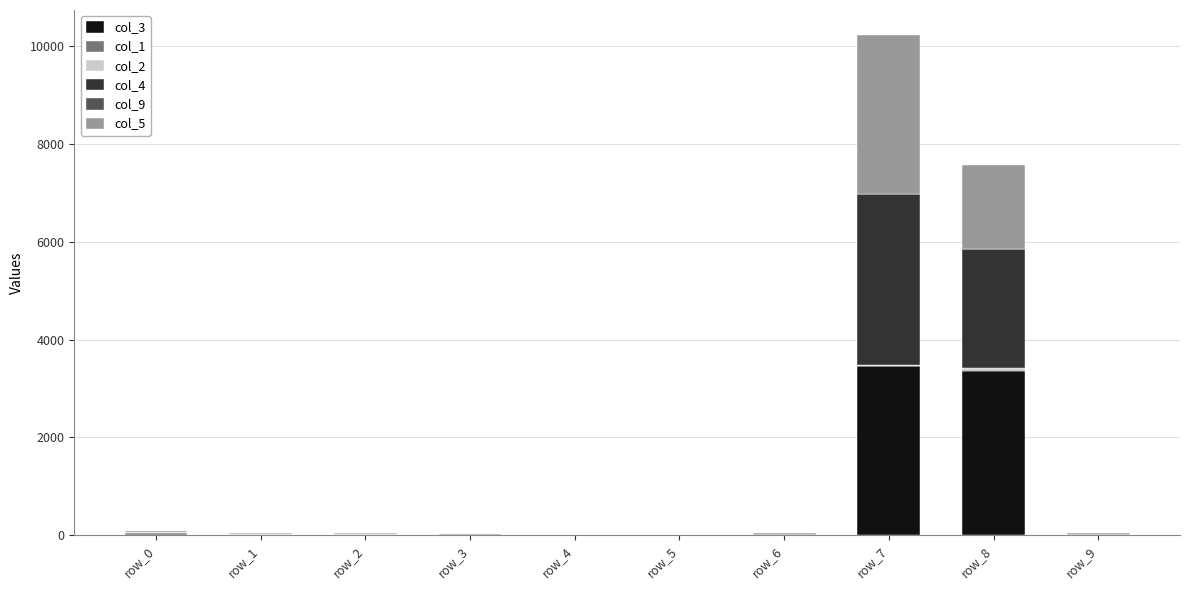

At which category is the sum across all series the highest?

row_7